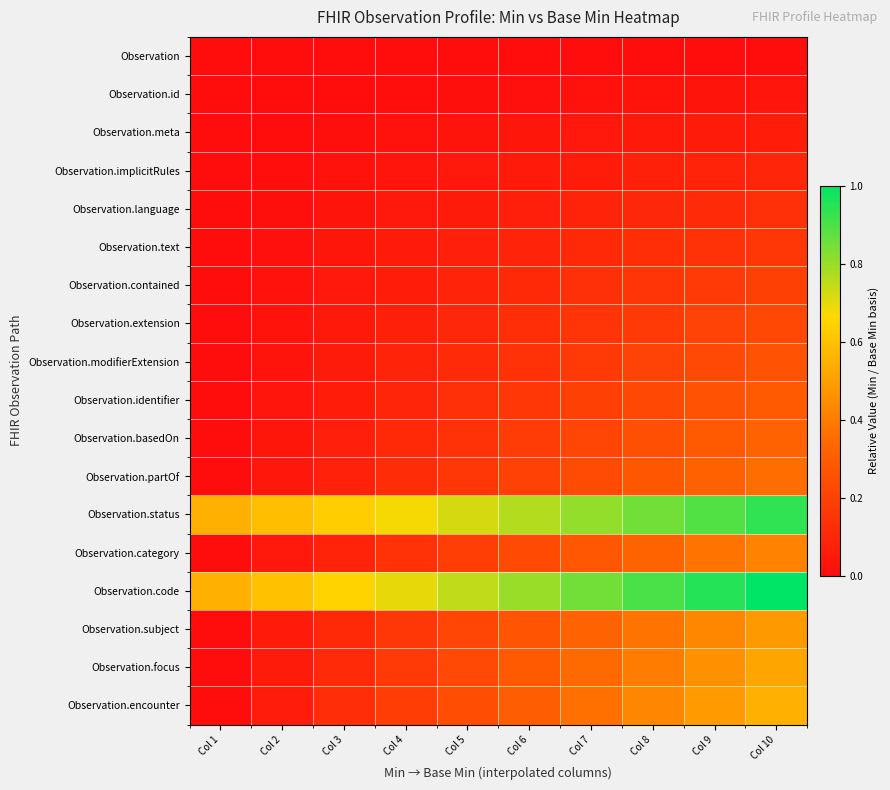

Which category has the highest value across all series?

Col 10